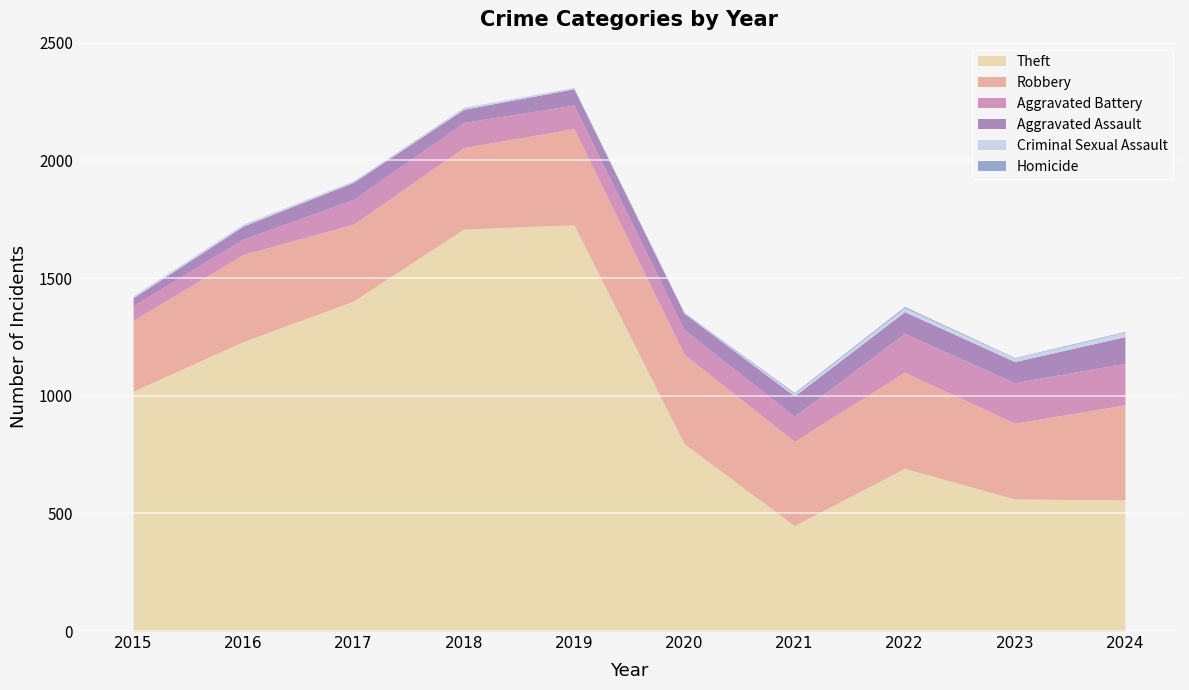

What is the maximum value for Criminal Sexual Assault?

19